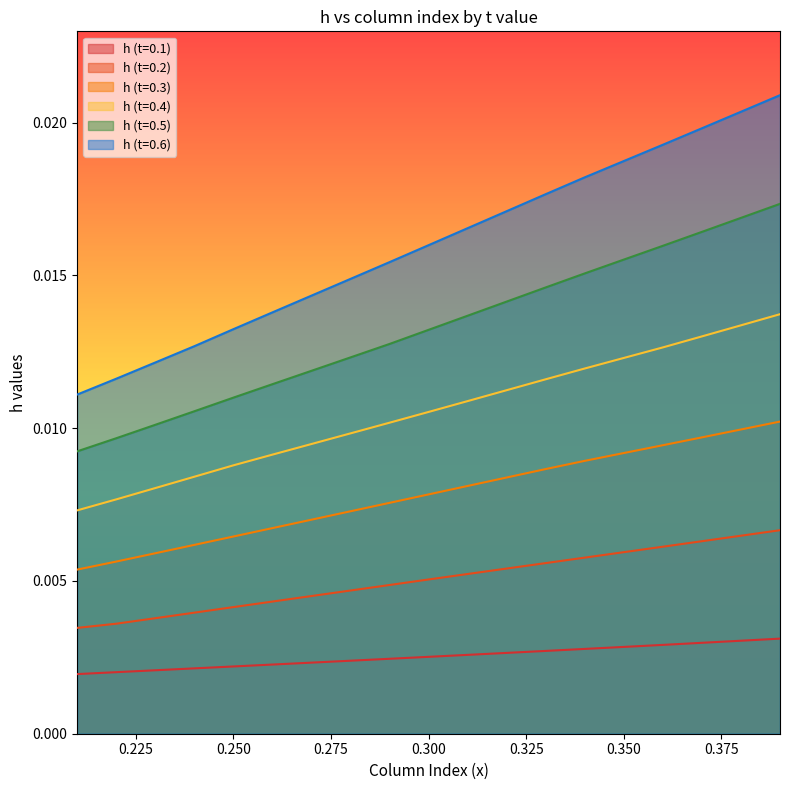

True or false: h (t=0.2) and h (t=0.4) cross at least once.

False